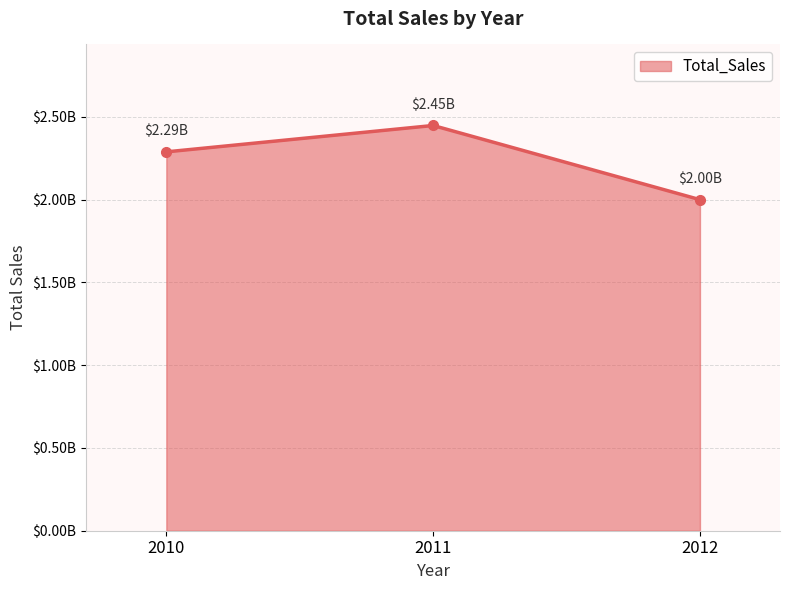

List the labels in order of value, smallest first.

2012, 2010, 2011